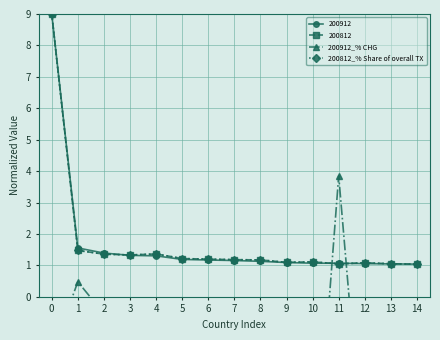

The value of 200912 at 13 is 0.4. True or false?

False